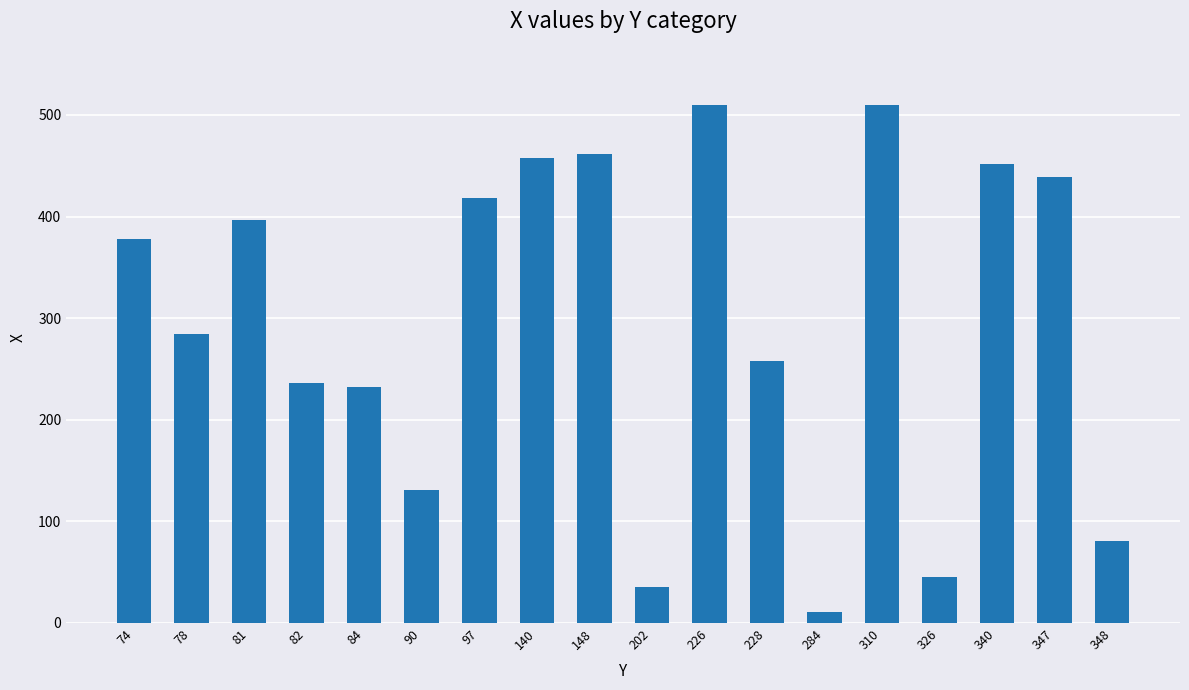

Where does the data first go above 284?

74